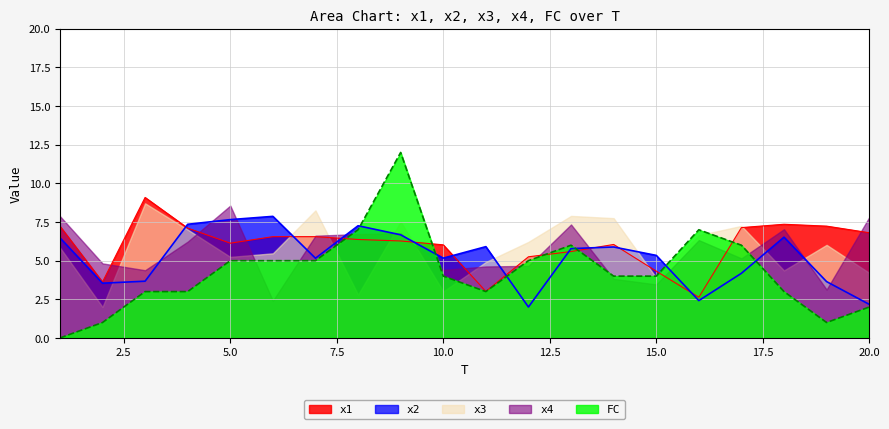

At which label does x2 first exceed 5?

1